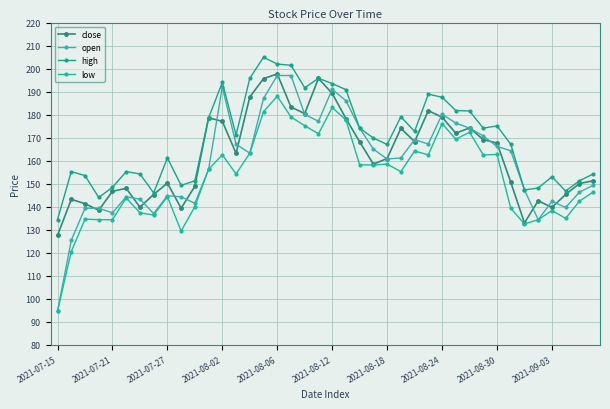

List the series in order of their overall mean, lowest first.

low, open, close, high